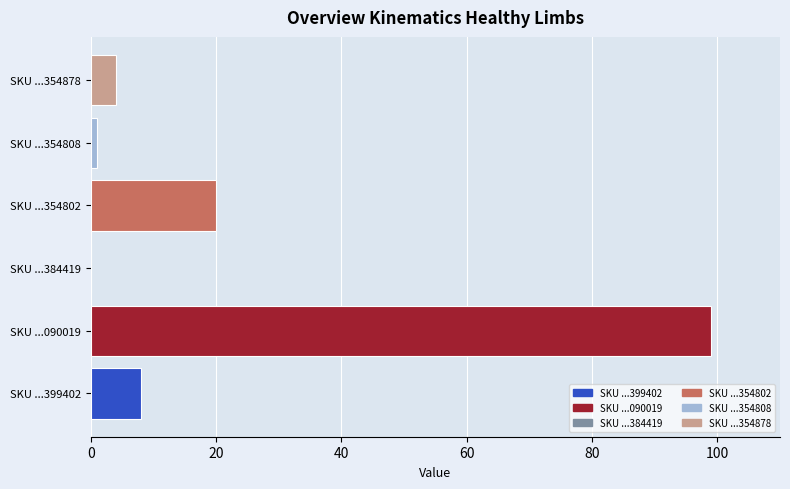

True or false: the data shows 10 at SKU ...354802.

False